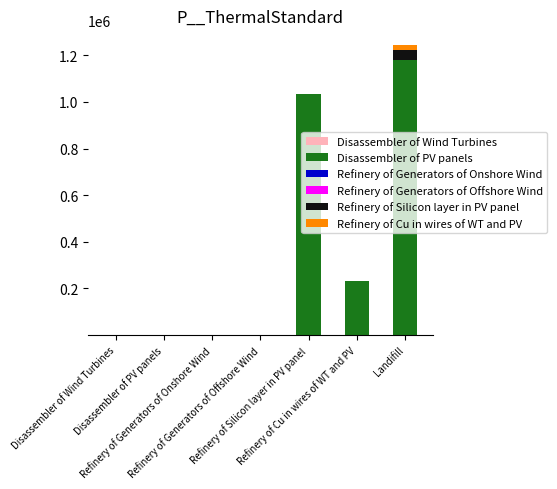

True or false: Refinery of Generators of Onshore Wind has a value of 0.3 at Refinery of Silicon layer in PV panel.

False